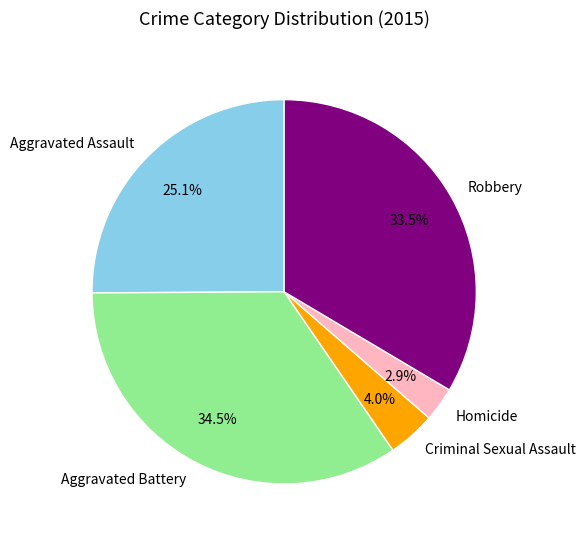

To the nearest percent, what is the combined percentage of Aggravated Battery and Robbery?

68%